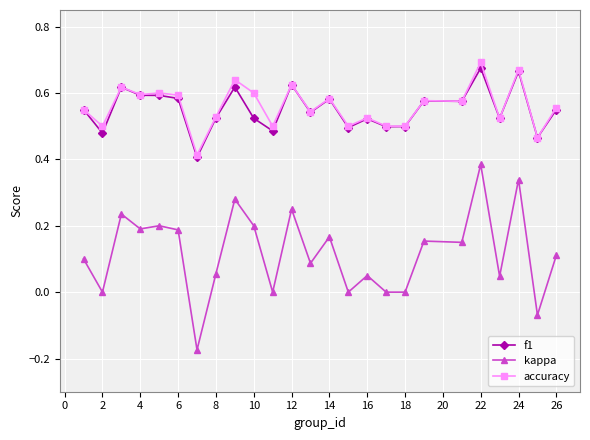

Which series has the largest range (max minus min)?

kappa